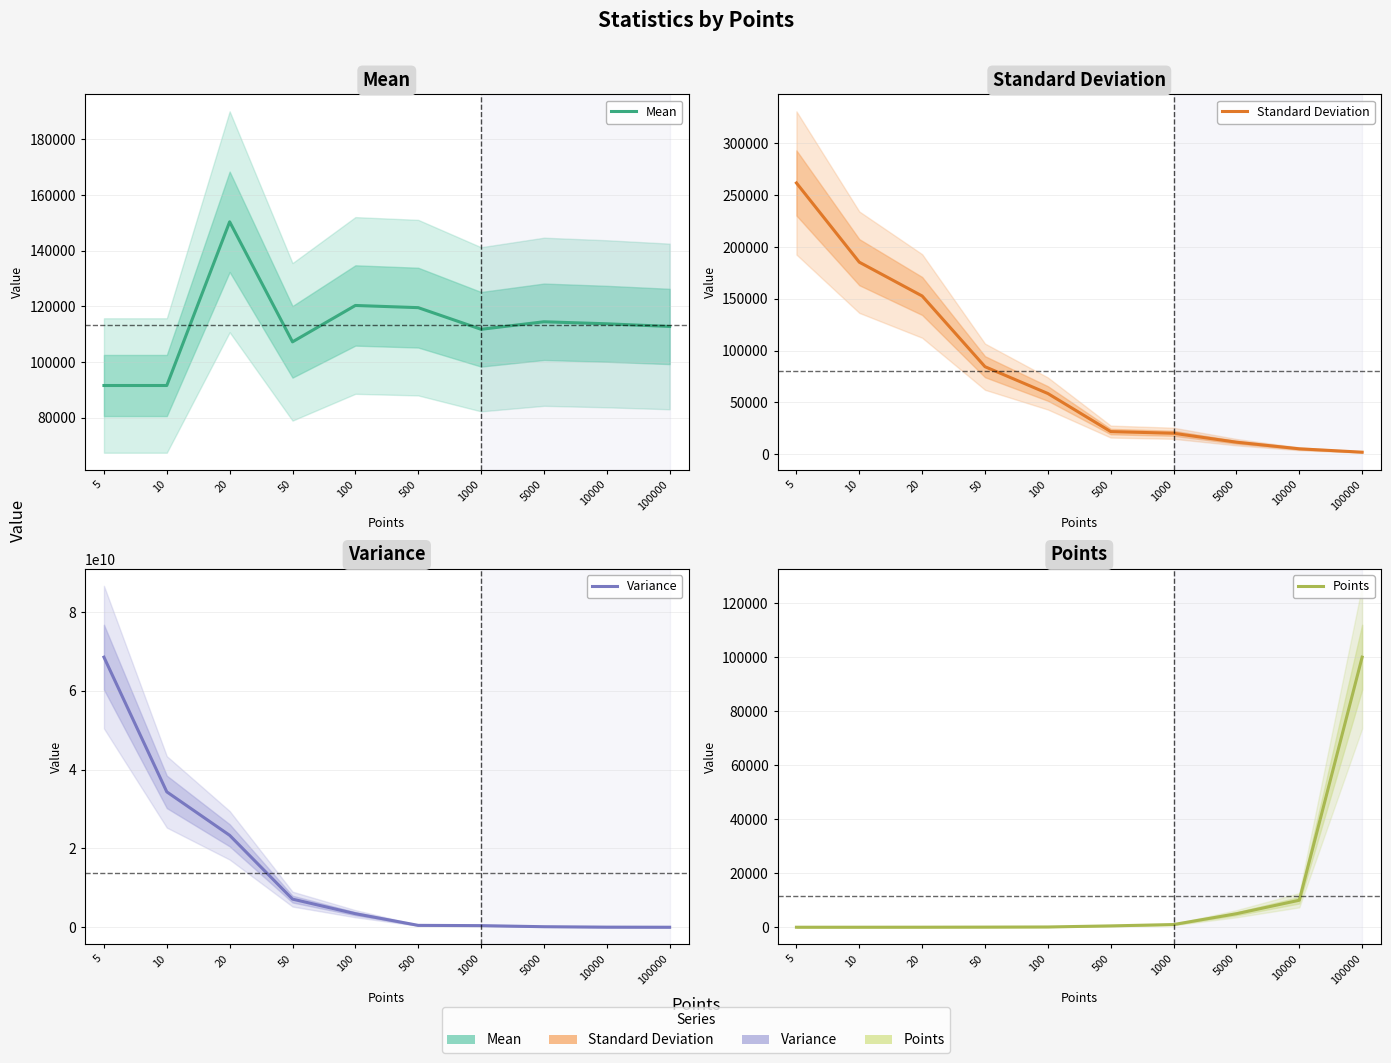

At which label does Points first exceed 500?

1000